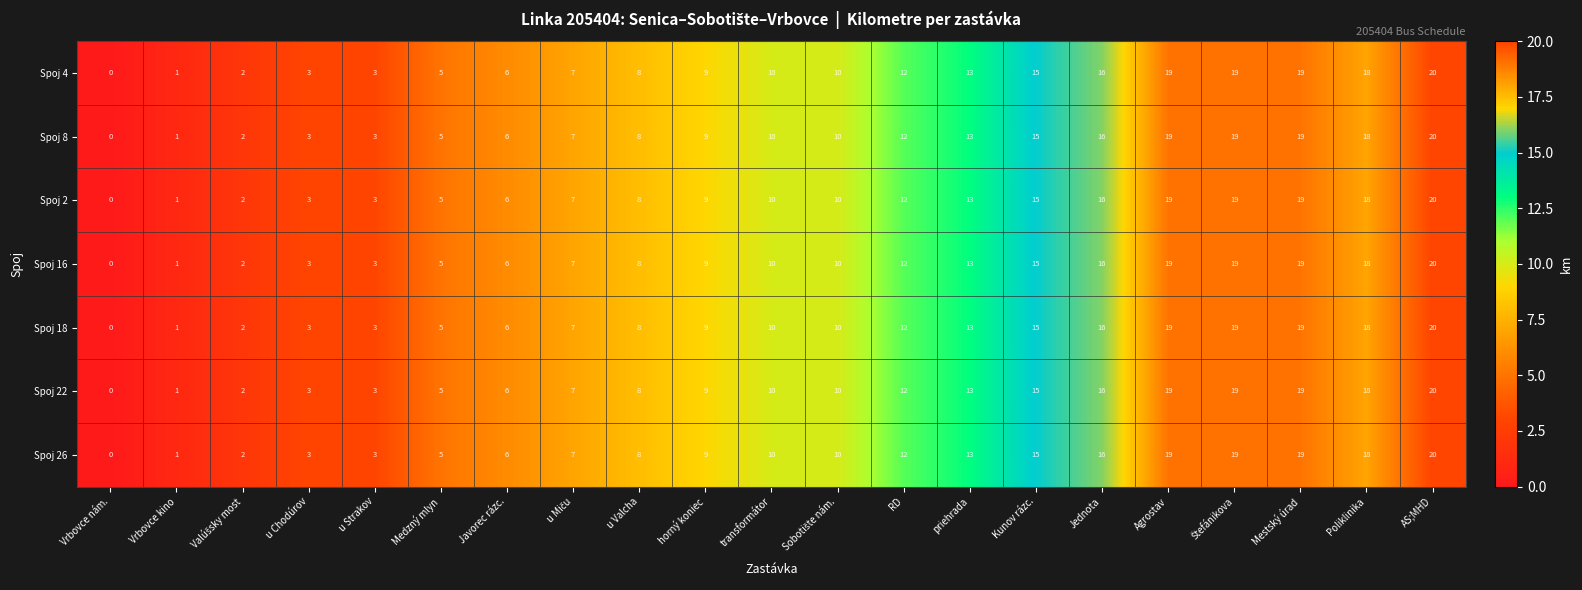

The Spoj 26 series shows 8 at RD. True or false?

False